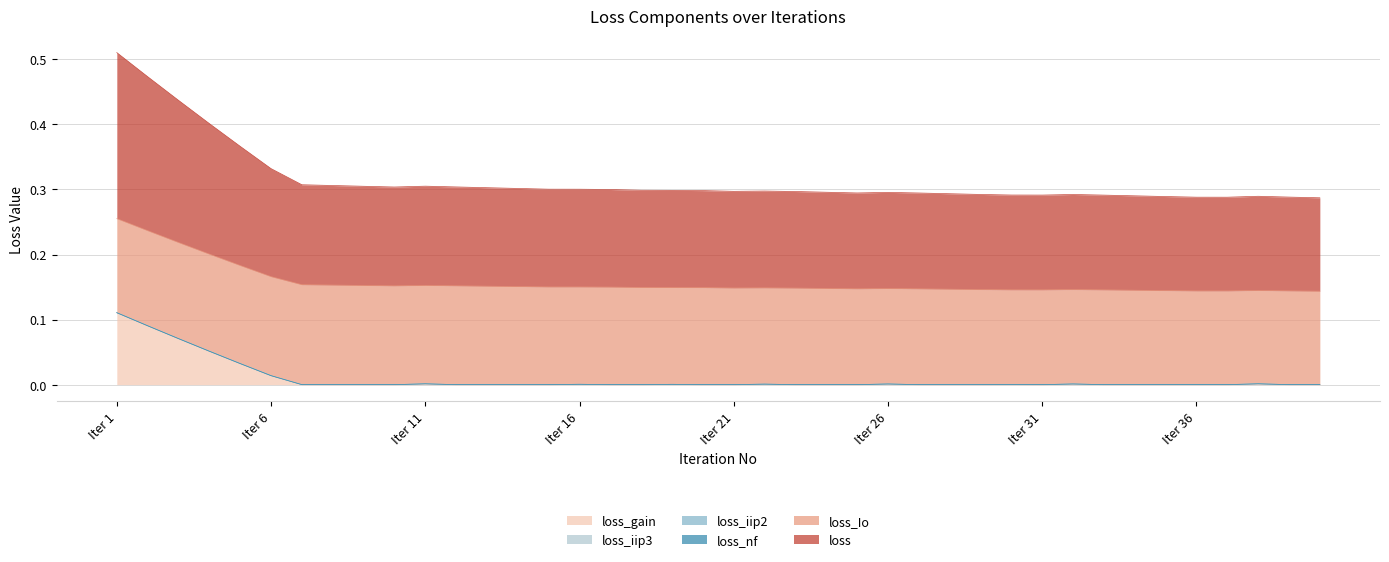

True or false: loss_iip2 and loss intersect in this chart.

False